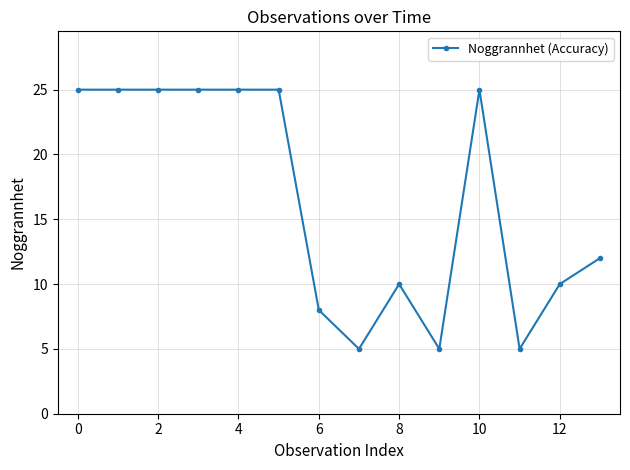

What is the average value?

16